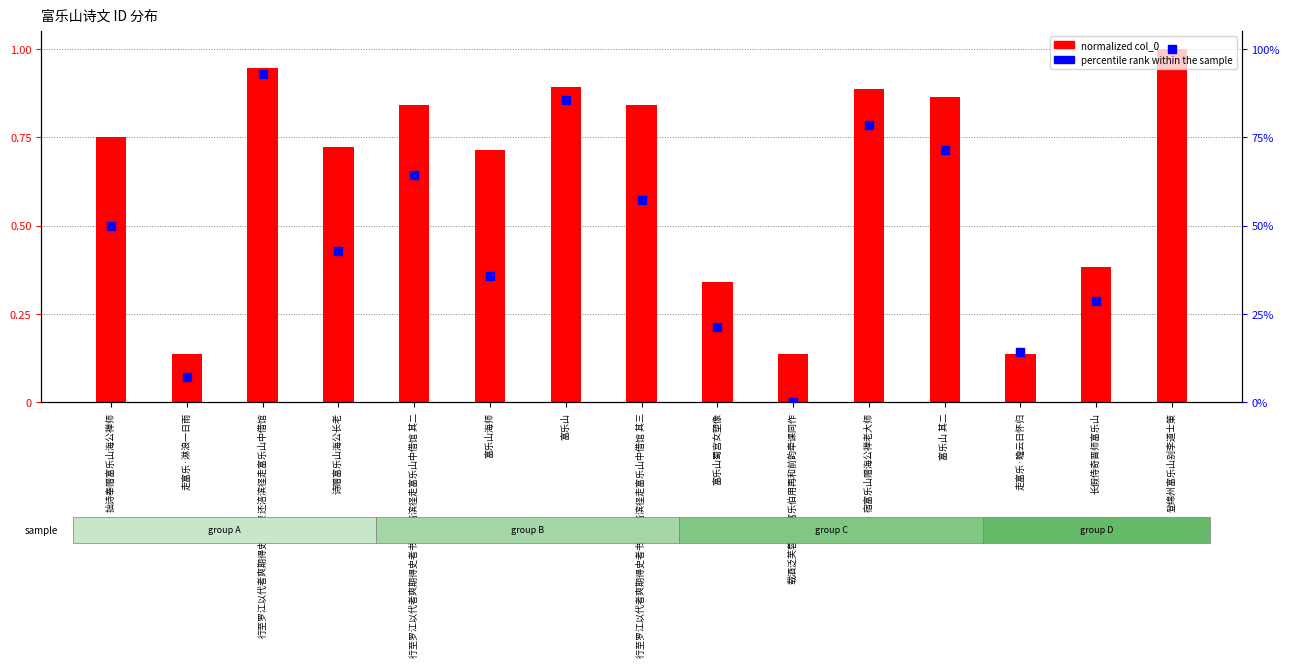

Which series reaches the minimum Y coordinate?

percentile rank within the sample